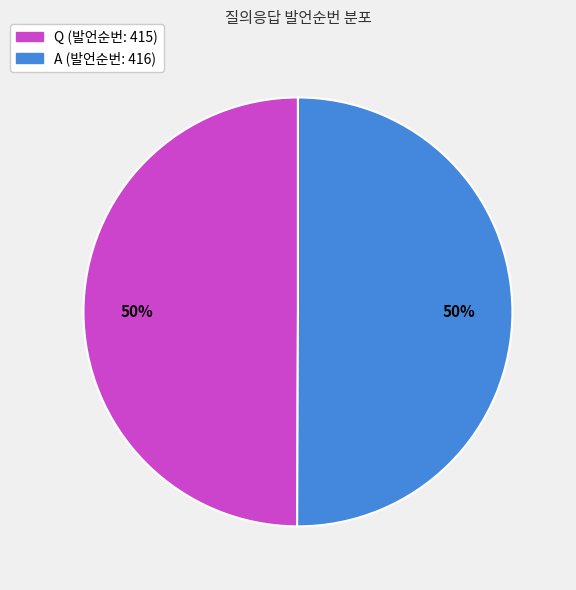

True or false: A accounts for 44% of the total.

False